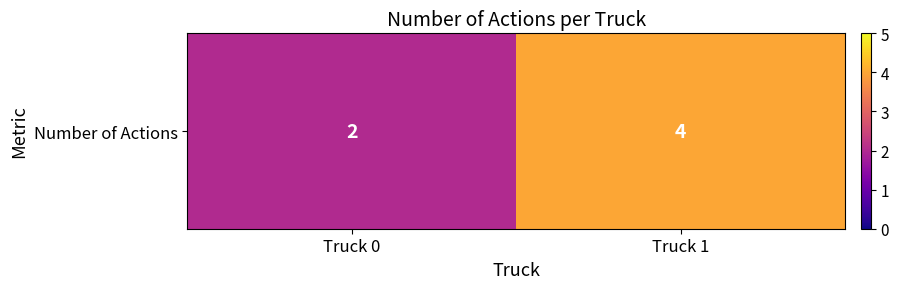

Rank the categories by value from lowest to highest.

Truck 0, Truck 1